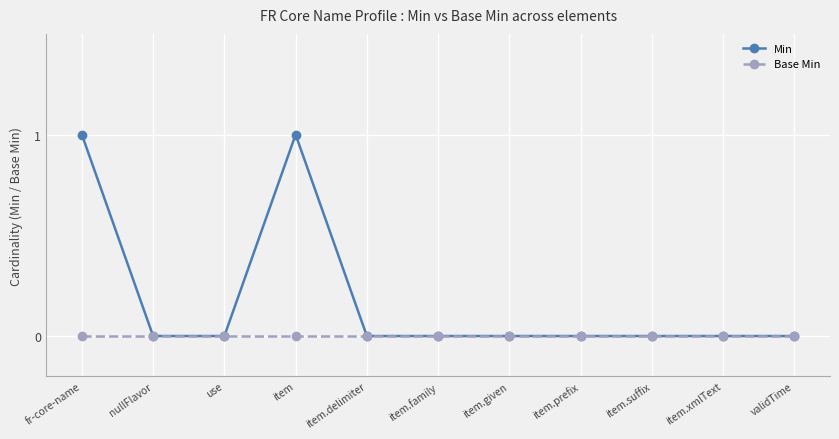

List the series in order of their peak value, lowest first.

Base Min, Min